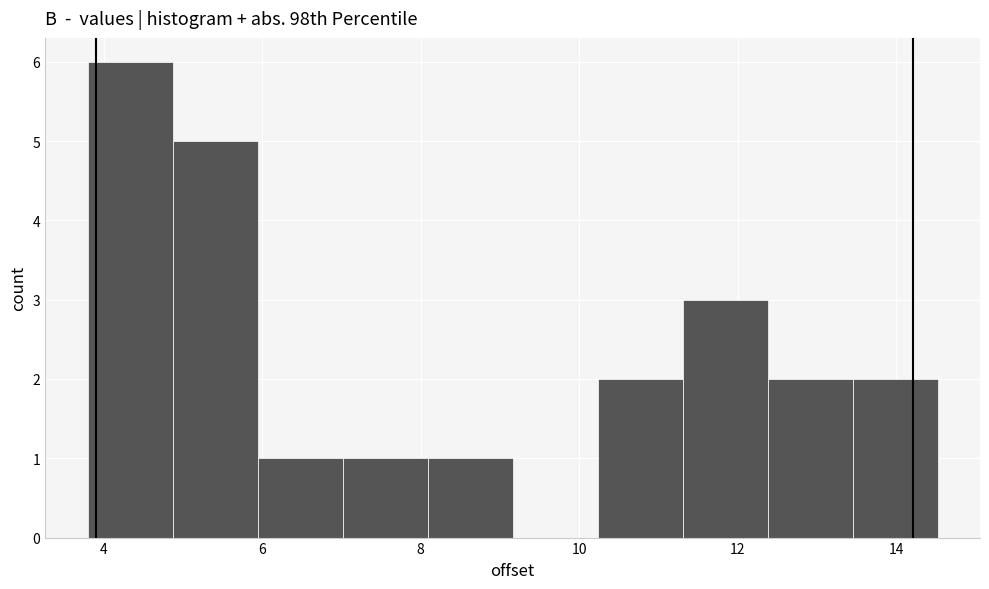

What is the height of the bar covering 12.4 to 13.4 on the x-axis? Neither the bar edges nor the heights are printed on the chart, so give them approximately, as read against the axes.

2